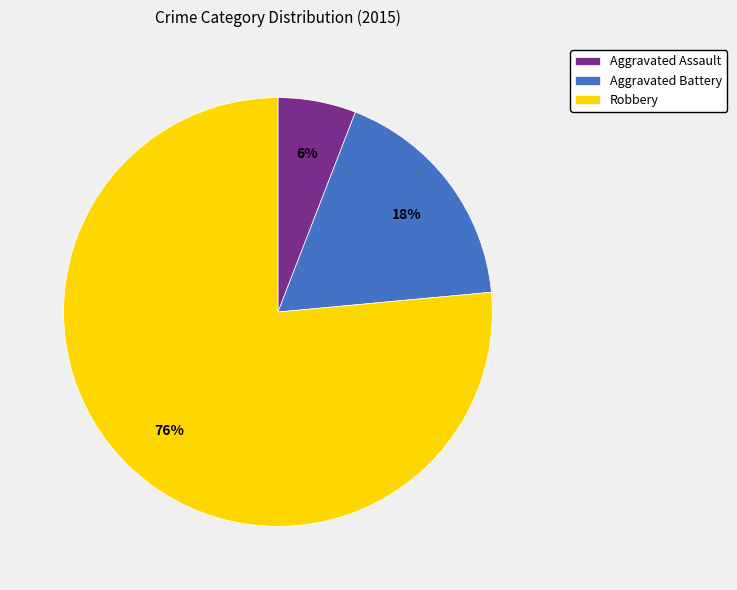

Which slice is the smallest?

Aggravated Assault